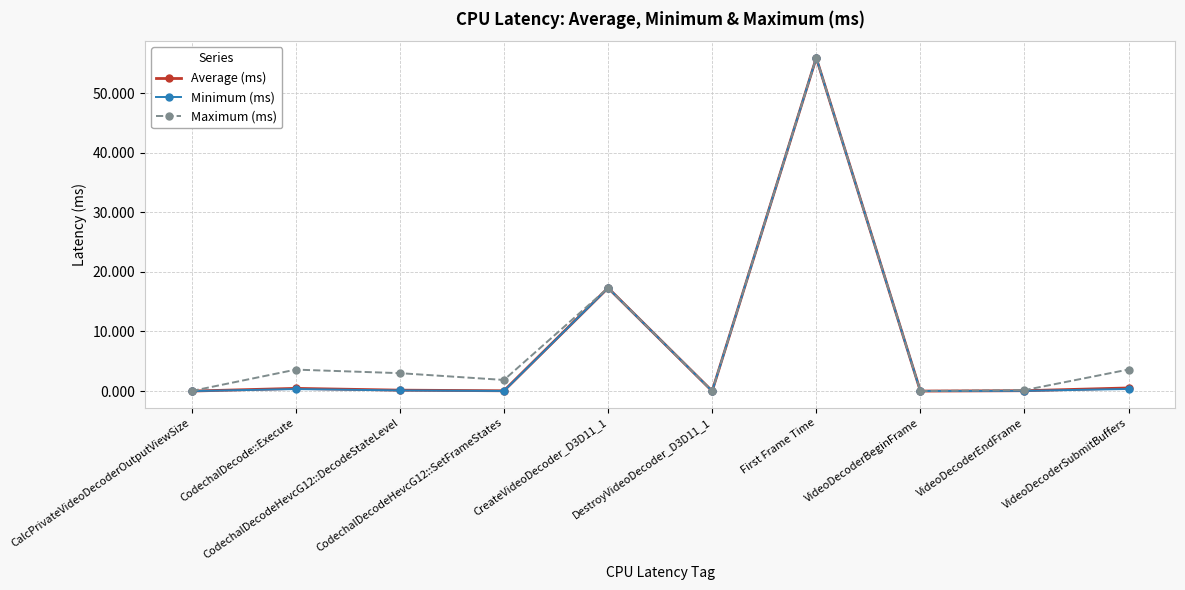

What is the highest value of the Maximum (ms) series?

55.9